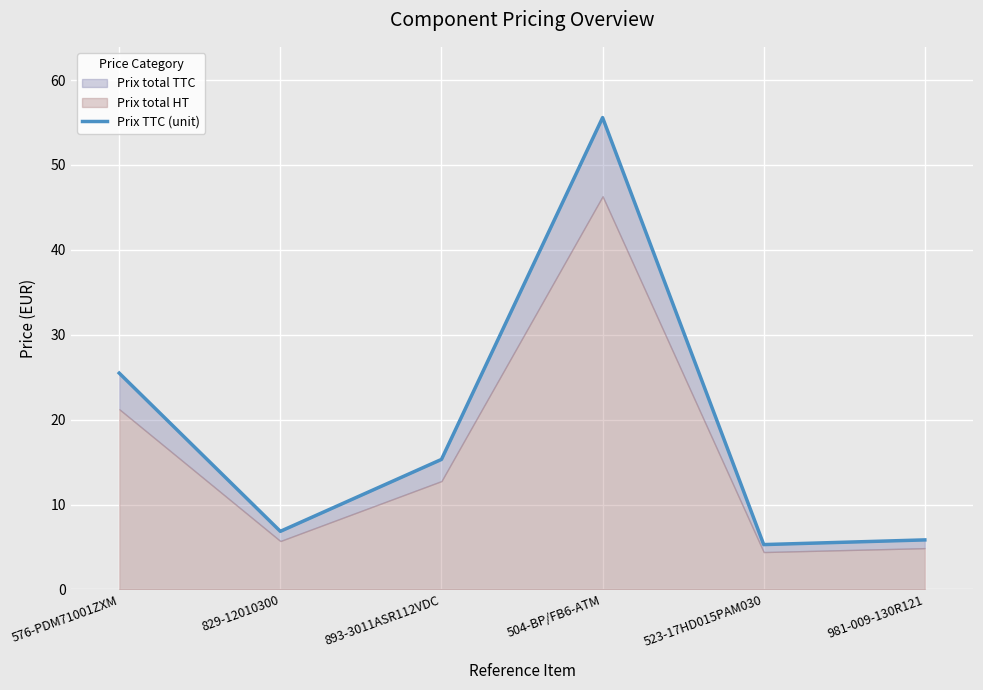

What is the difference between the maximum and minimum values?

50.3